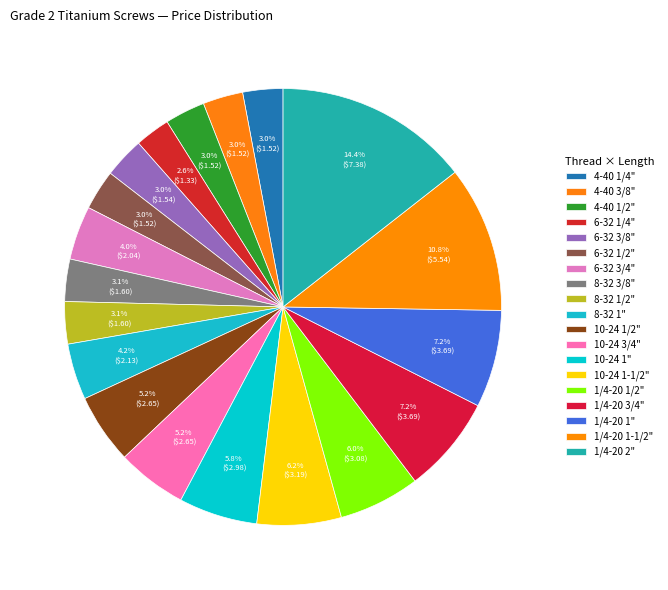

True or false: 8-32 1" accounts for 19% of the total.

False